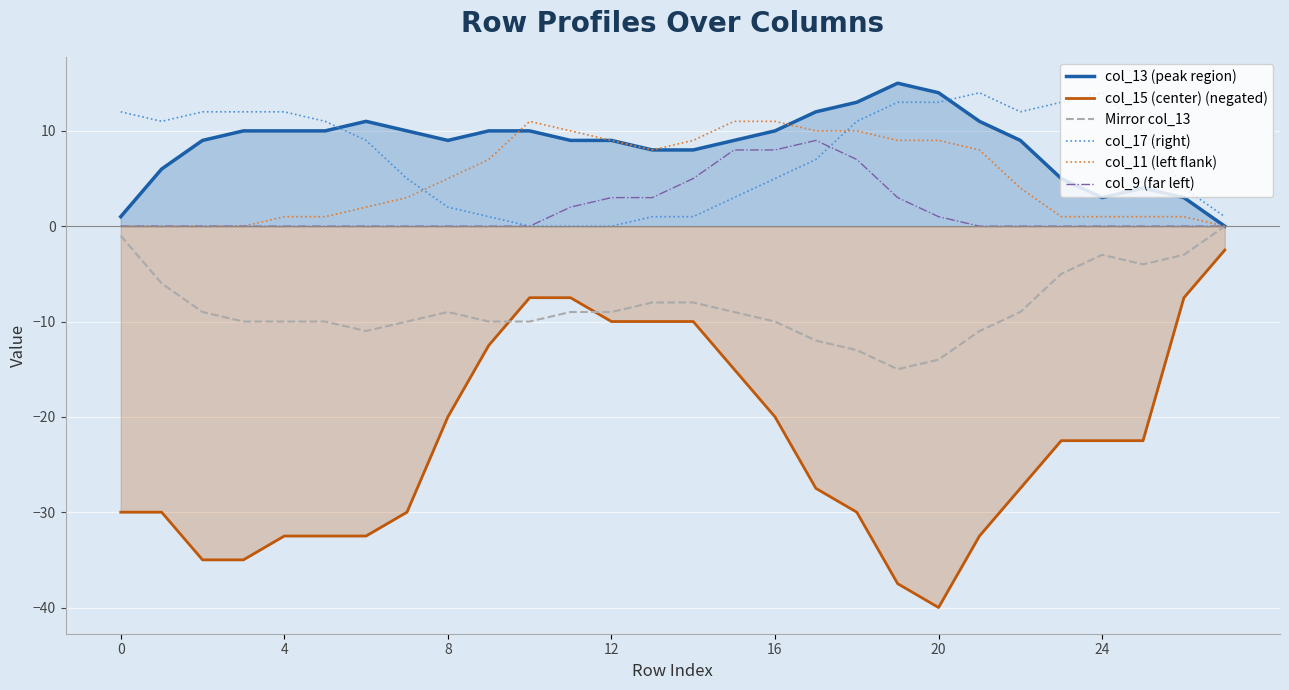

List the series in order of their peak value, lowest first.

col_15 (center) (negated), Mirror col_13, col_9 (far left), col_11 (left flank), col_17 (right), col_13 (peak region)